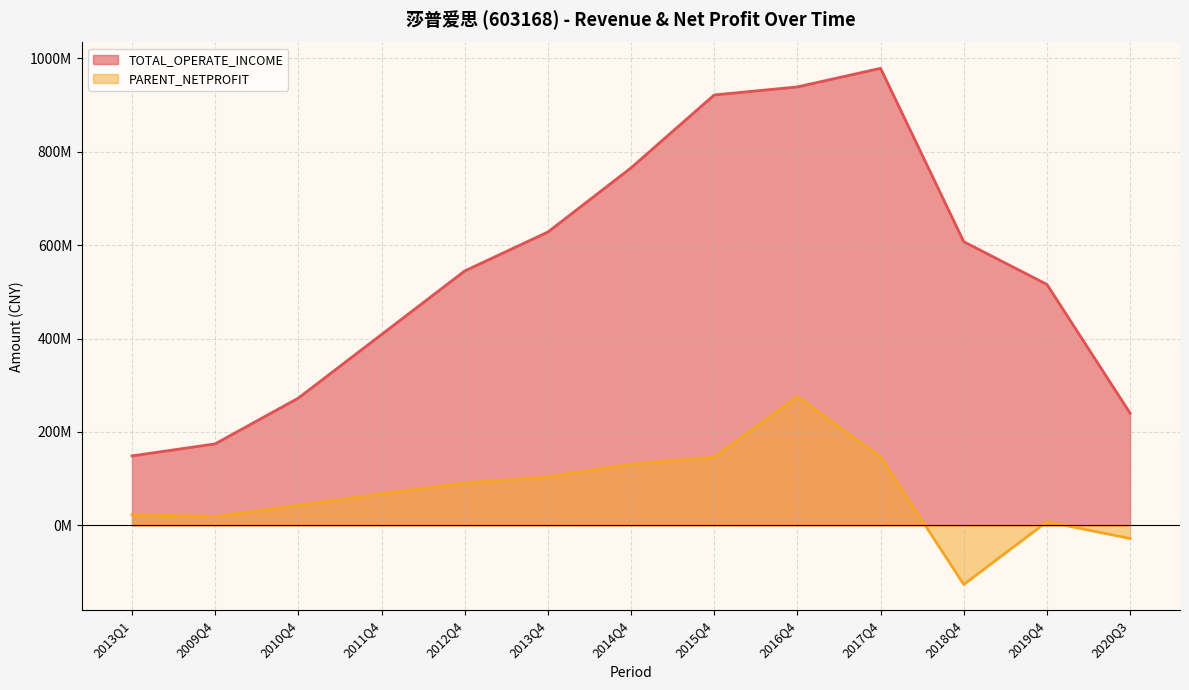

Does the chart display data point markers on the line(s)?

No